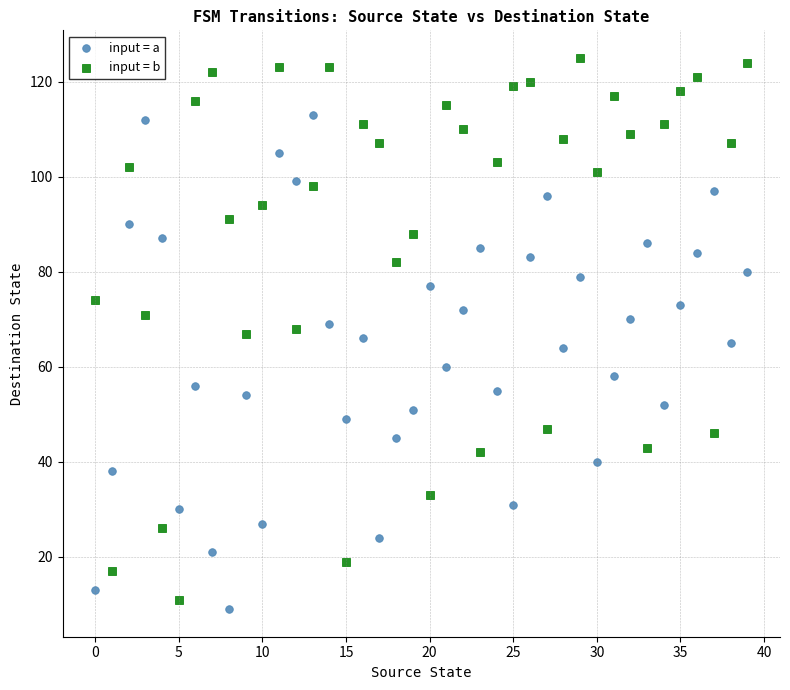

Which series contains the highest Y value?

input = b